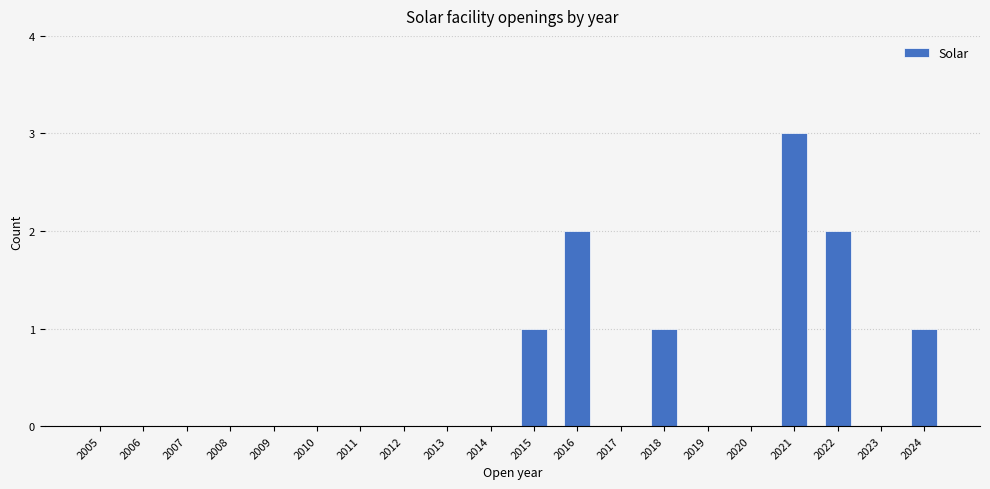

Reading left to right, what are all the values shown in this chart?

2005=0	2006=0	2007=0	2008=0	2009=0	2010=0	2011=0	2012=0	2013=0	2014=0	2015=1	2016=2	2017=0	2018=1	2019=0	2020=0	2021=3	2022=2	2023=0	2024=1